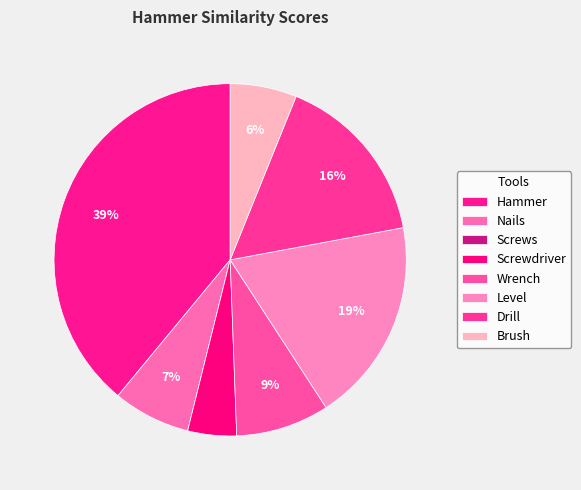

Which has a higher value, Wrench or Brush?

Wrench